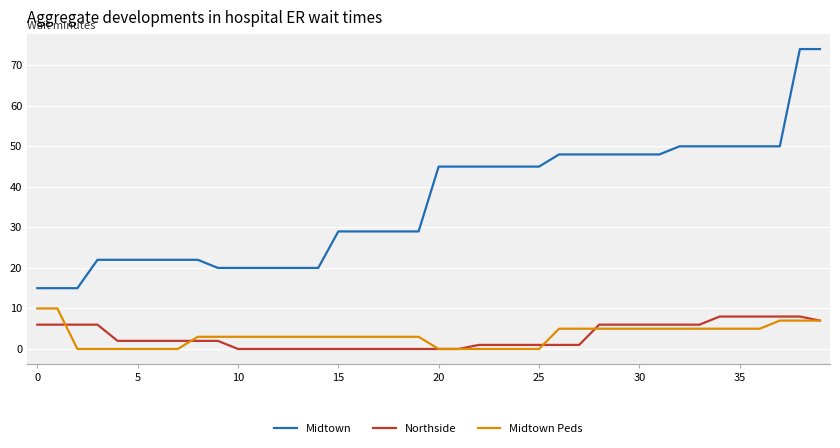

Does the chart have visible grid lines?

Yes